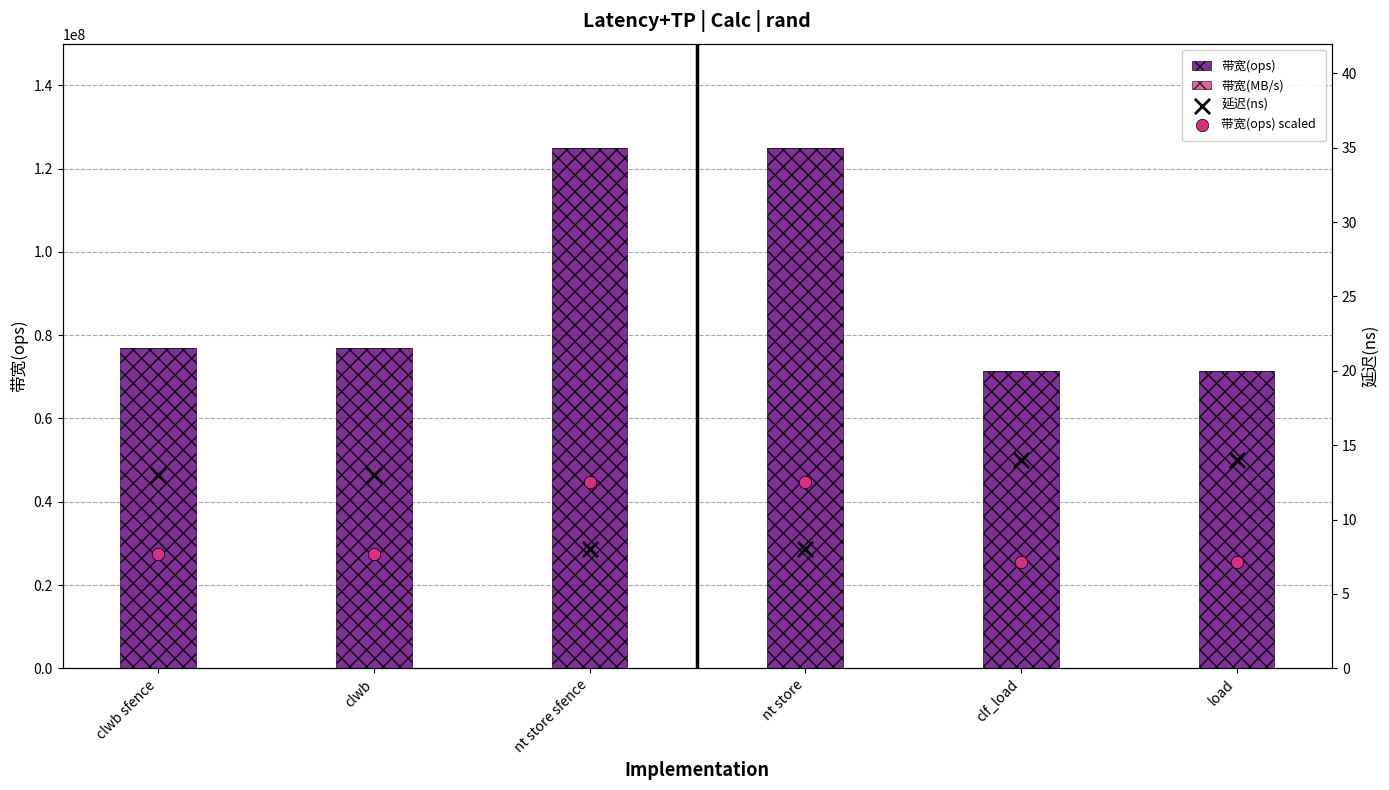

Is the value of 延迟(ns) at nt store sfence greater than the value of 带宽(ops) at nt store sfence?

No